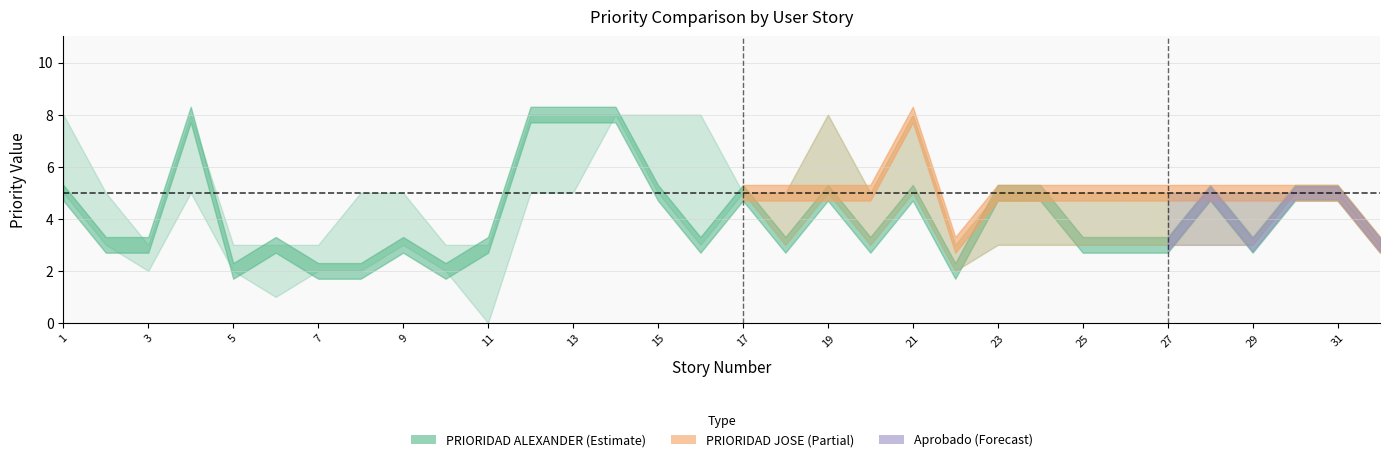

What is the spread (max minus min) of values at 7?

1